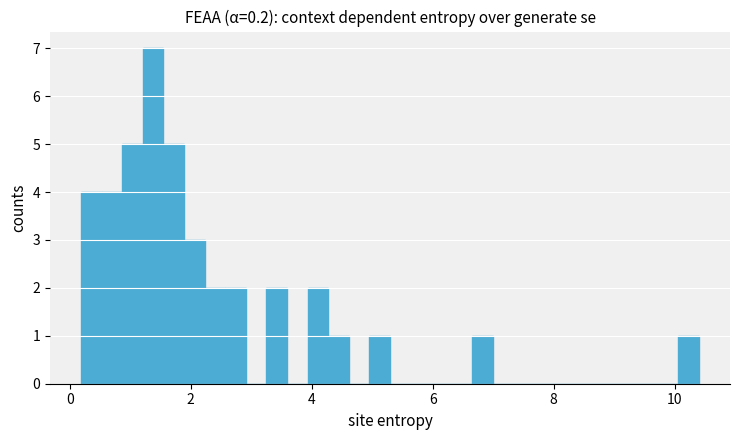

Read against the x-axis, roughly where is the centre of the tallest bar?

1.4